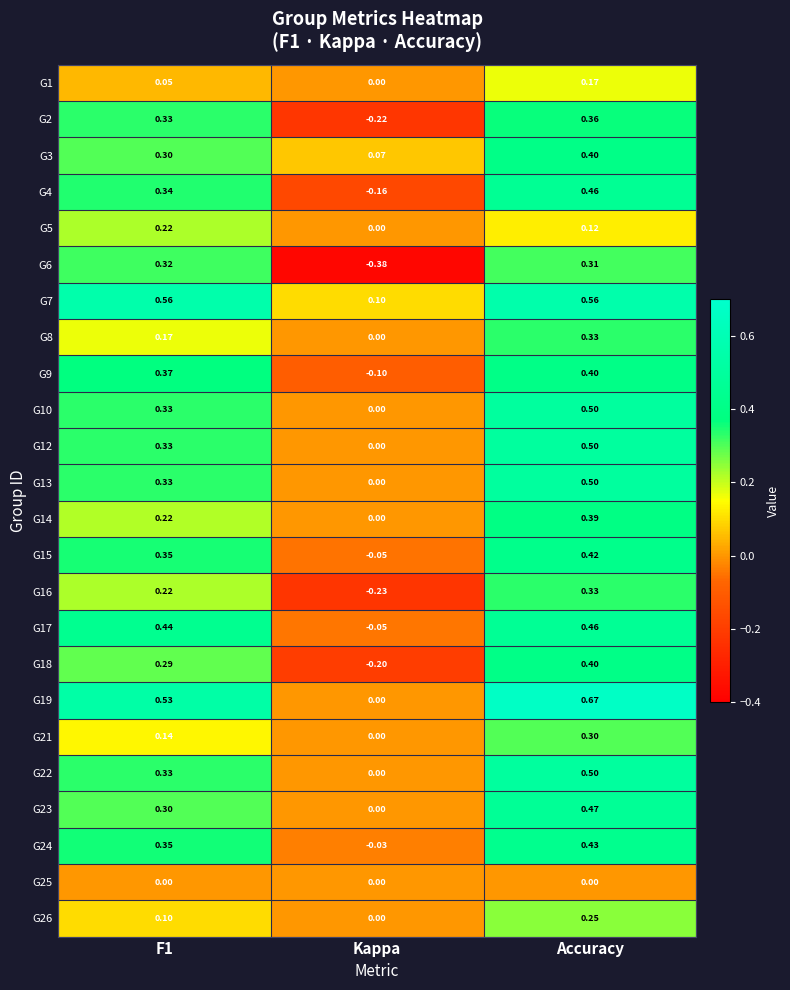

At which category is the sum across all series the highest?

Accuracy